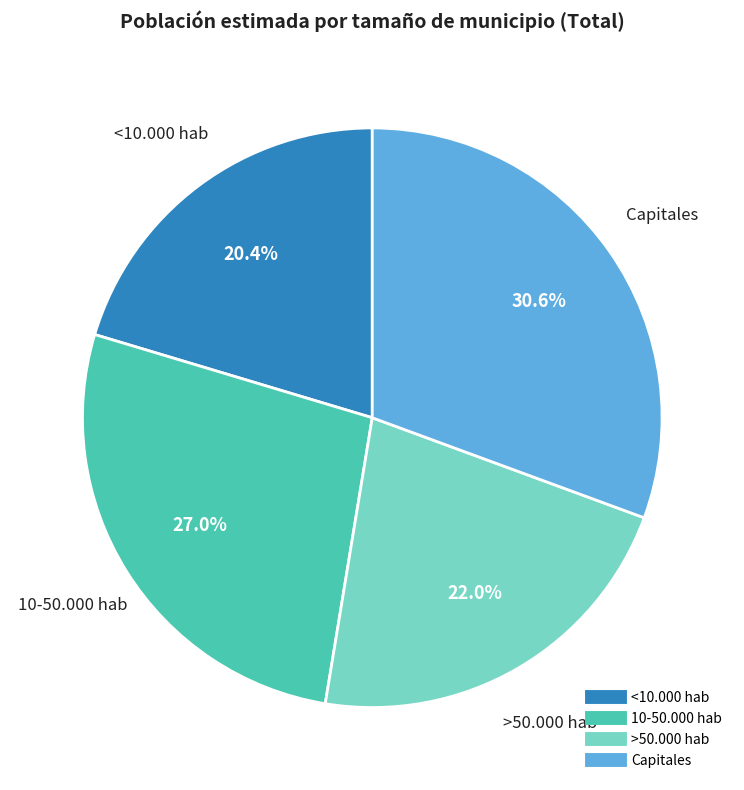

To the nearest percent, what portion does >50.000 hab represent?

22%